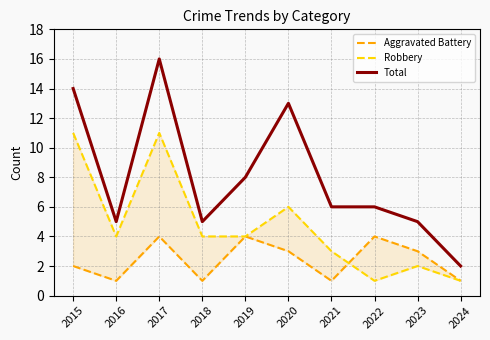

Which category has the lowest value in the Aggravated Battery series?

2016